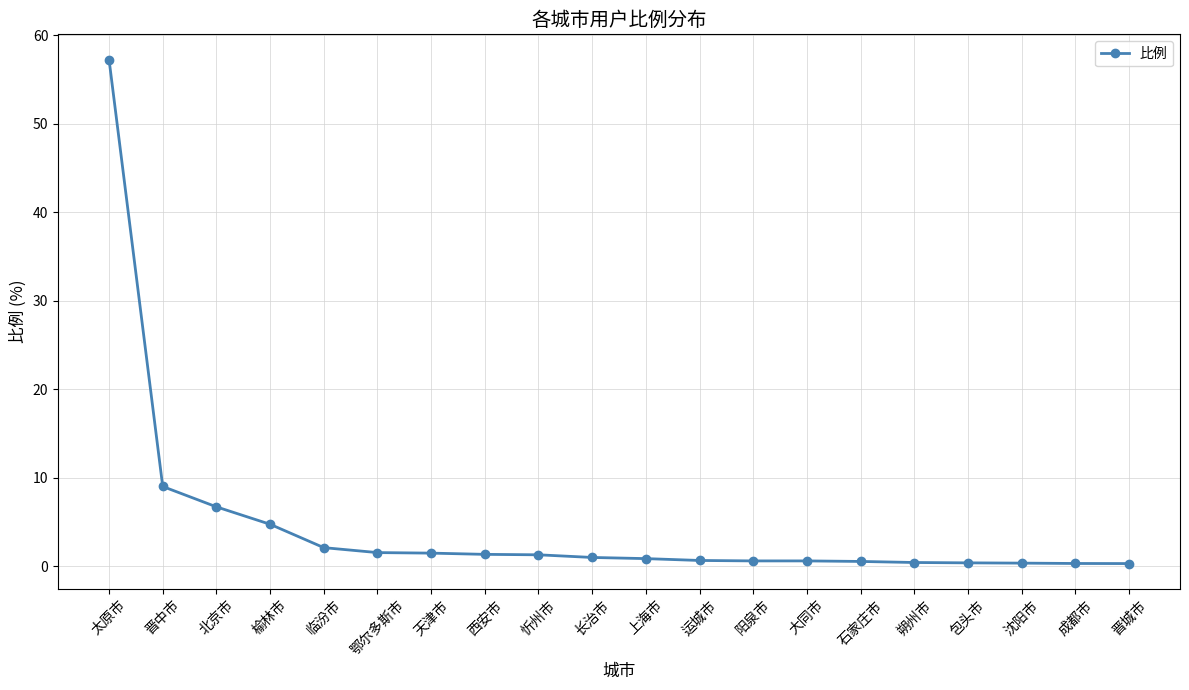

True or false: the data shows 6.7 at 北京市.

True